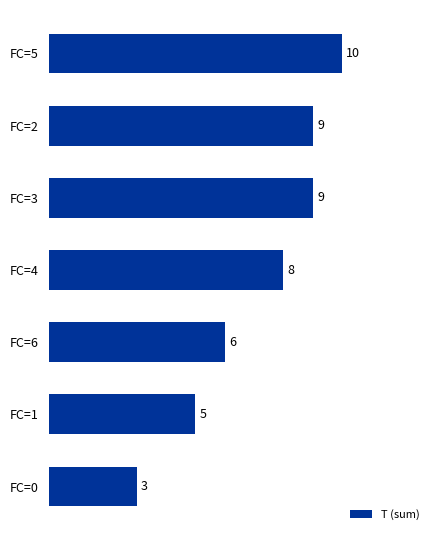

What is the label of the 3rd bar from the bottom?

FC=6